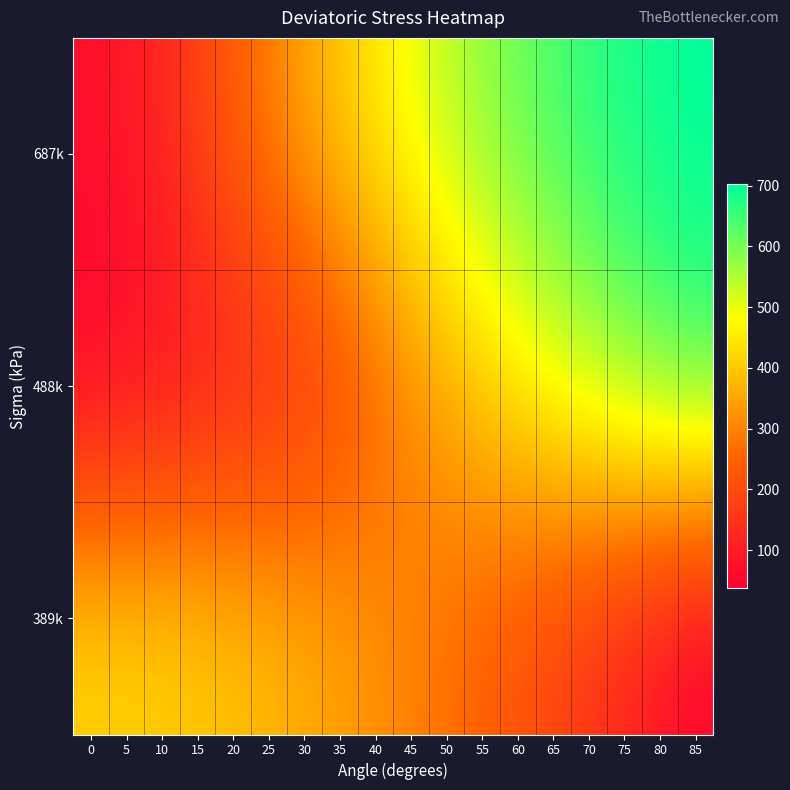

How many data points does each series have?

18